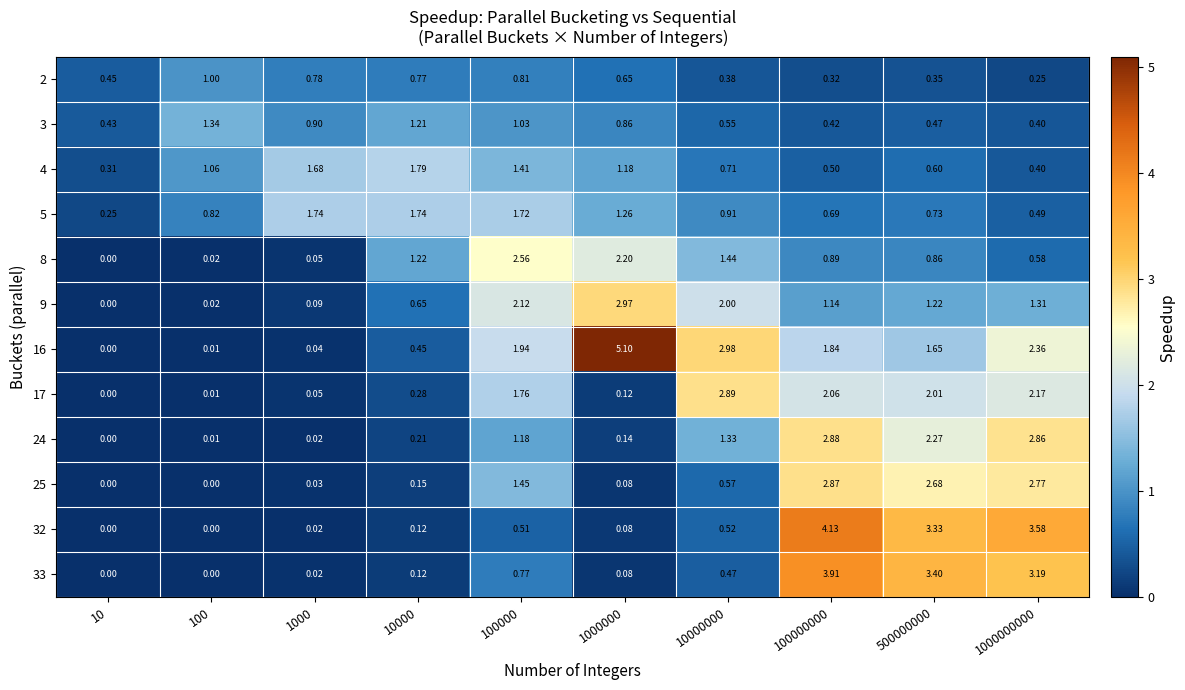

How many values in the 17 series exceed 1?

5